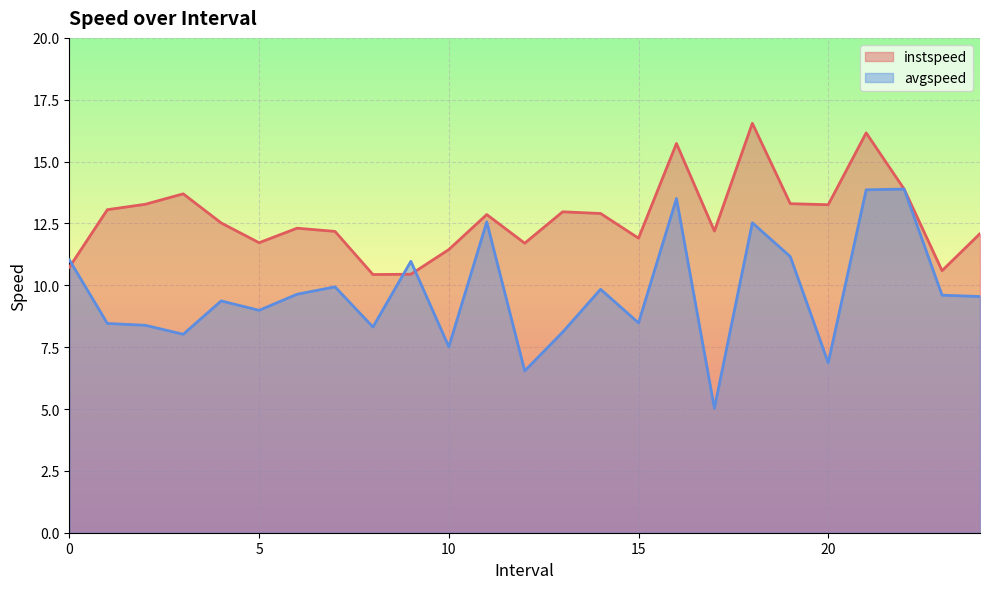

What is the spread (max minus min) of values at 7.0?

2.2